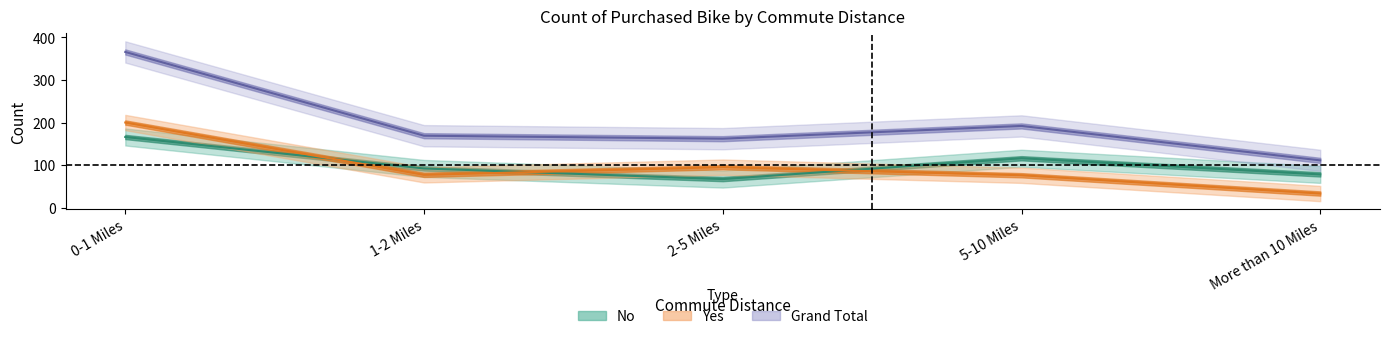

Count the number of categories in the chart.

5